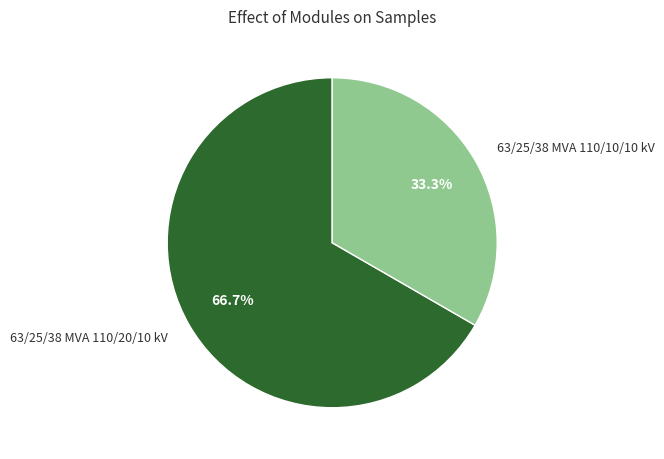

The 63/25/38 MVA 110/20/10 kV slice represents 67% of the pie. True or false?

True